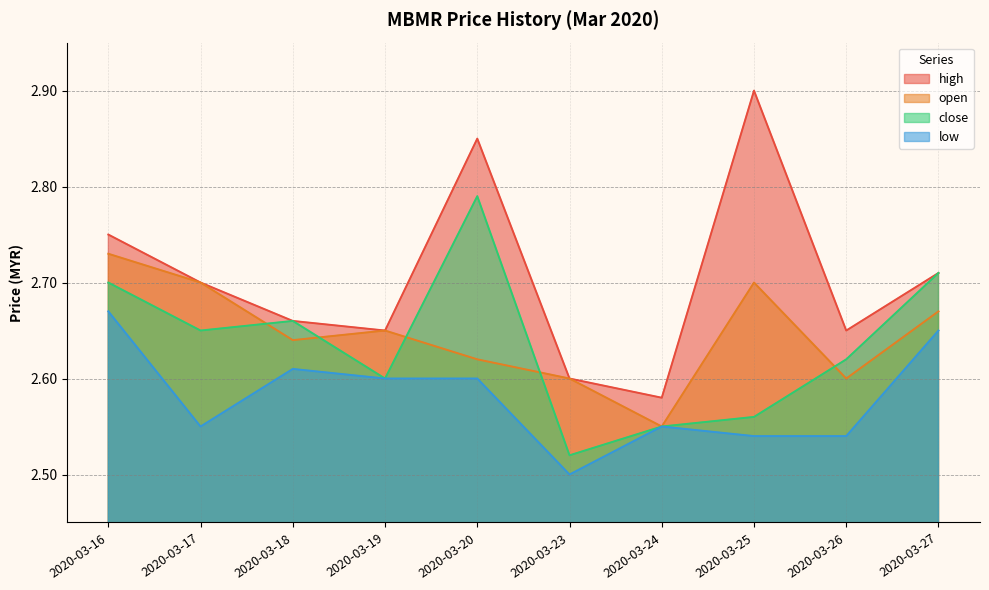

List the labels in order of close value, largest first.

2020-03-20, 2020-03-27, 2020-03-16, 2020-03-18, 2020-03-17, 2020-03-26, 2020-03-19, 2020-03-25, 2020-03-24, 2020-03-23